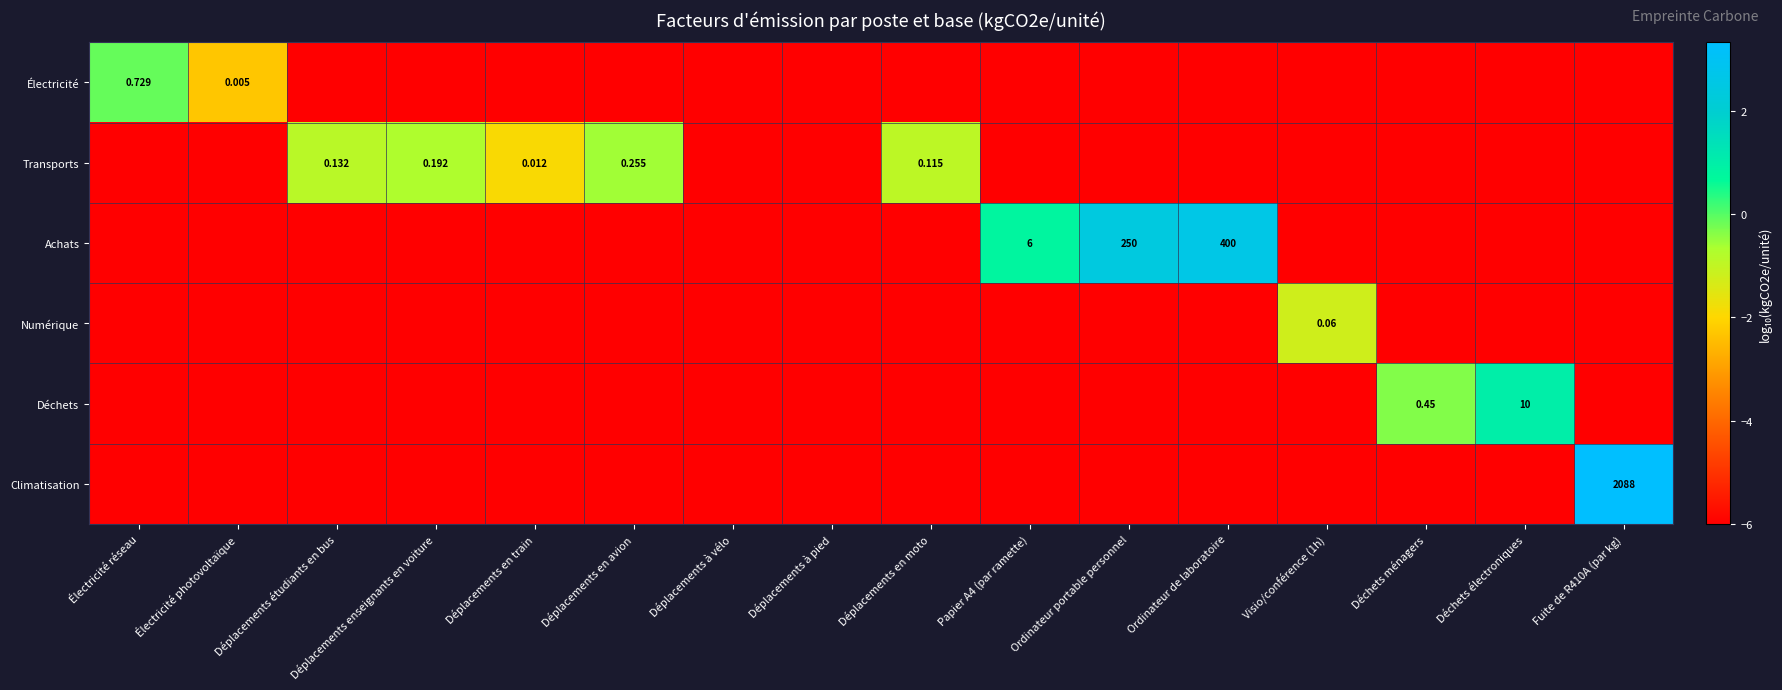

List the series in order of their peak value, highest first.

Climatisation, Achats, Déchets, Électricité, Transports, Numérique